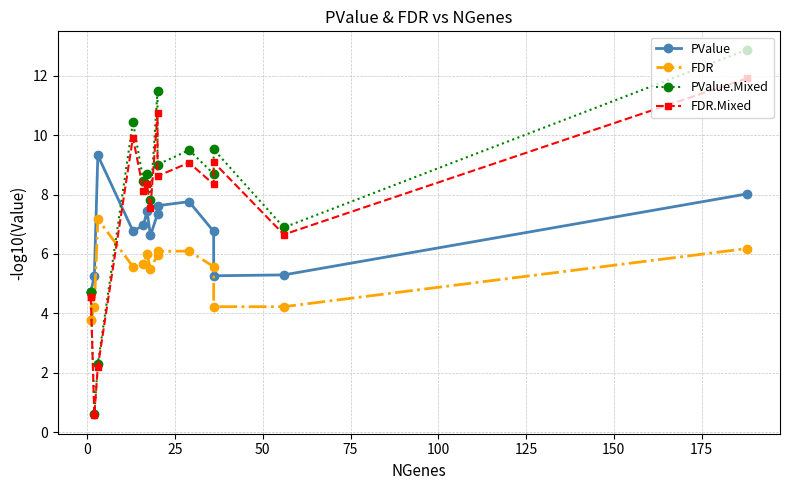

What is the lowest value of the PValue.Mixed series?

0.6